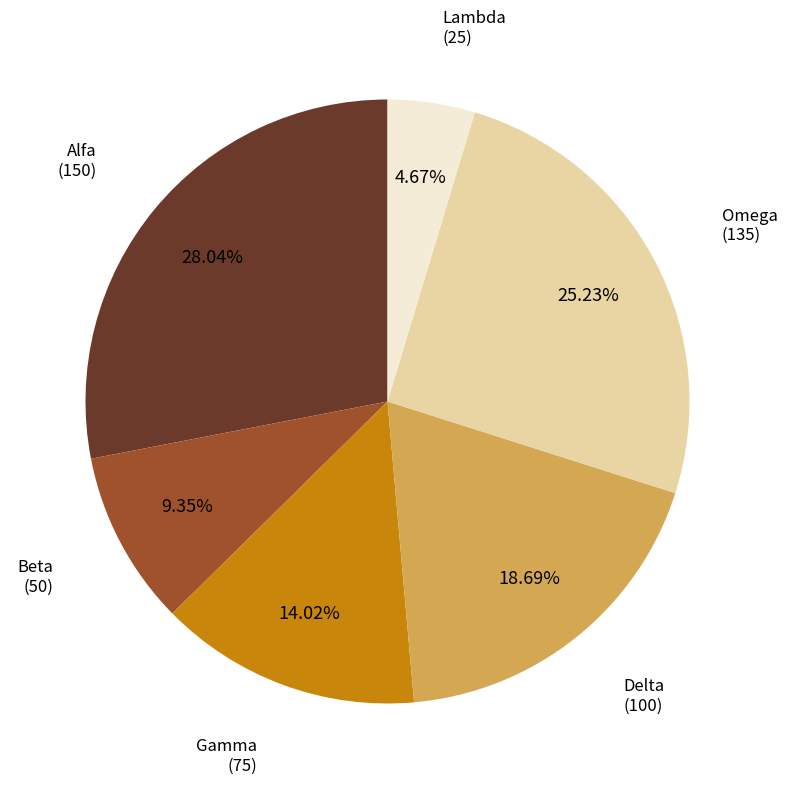

Does Beta account for over 50% of the chart?

No